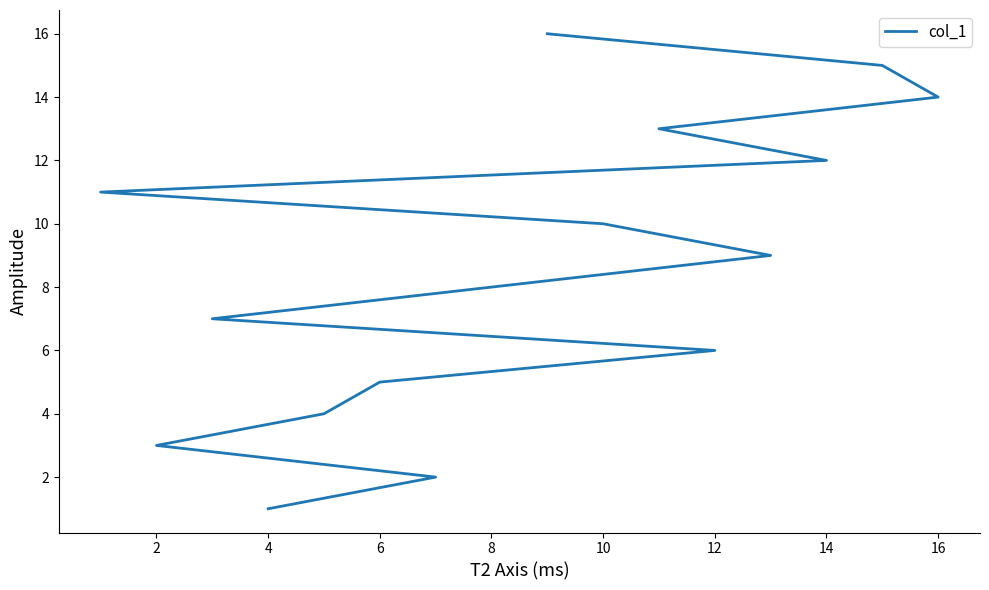

Is it true that the value at 15 is 11?

False